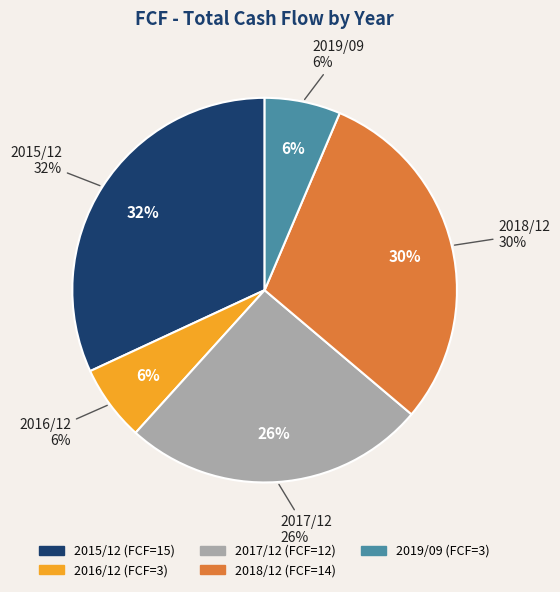

Rank the categories by value from highest to lowest.

2015/12, 2018/12, 2017/12, 2016/12, 2019/09